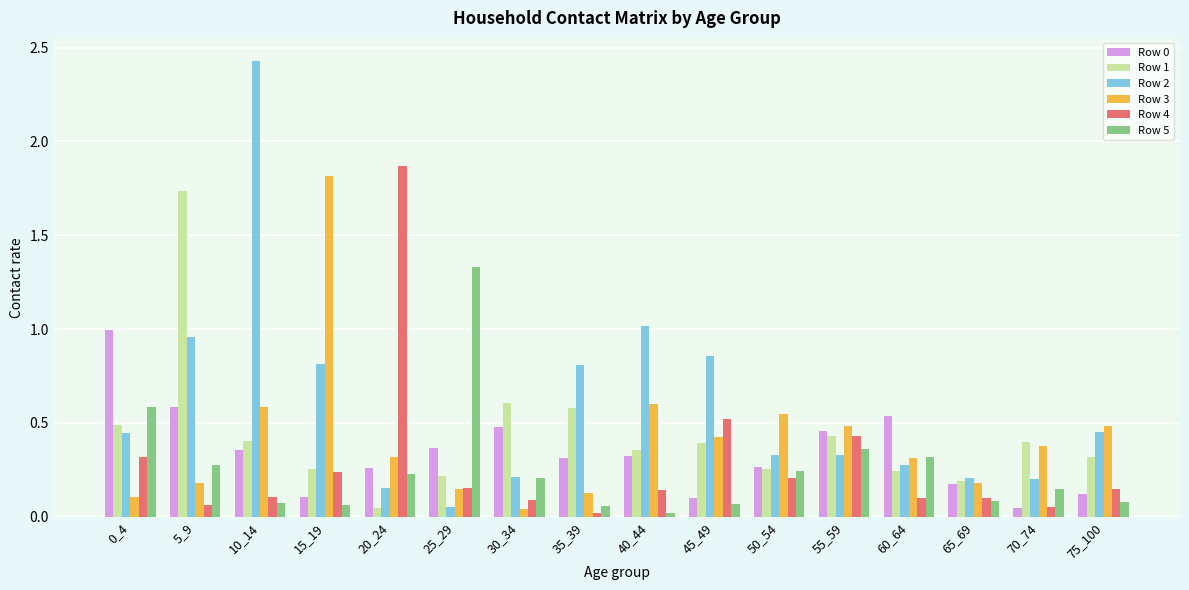

True or false: Row 0 has a value of 0.1 at 15_19.

True